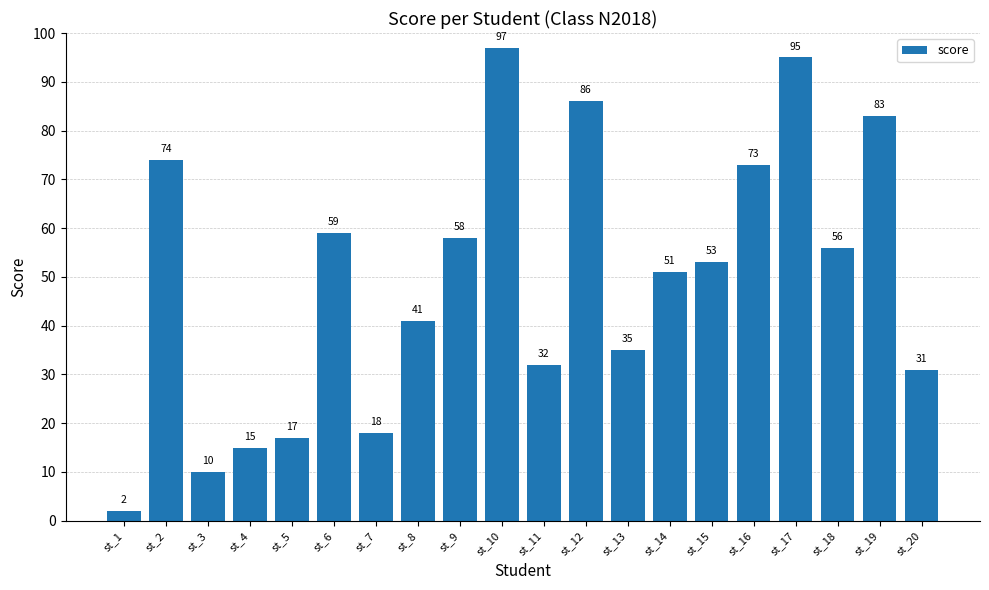

The chart shows a value of 31 at st_19. True or false?

False